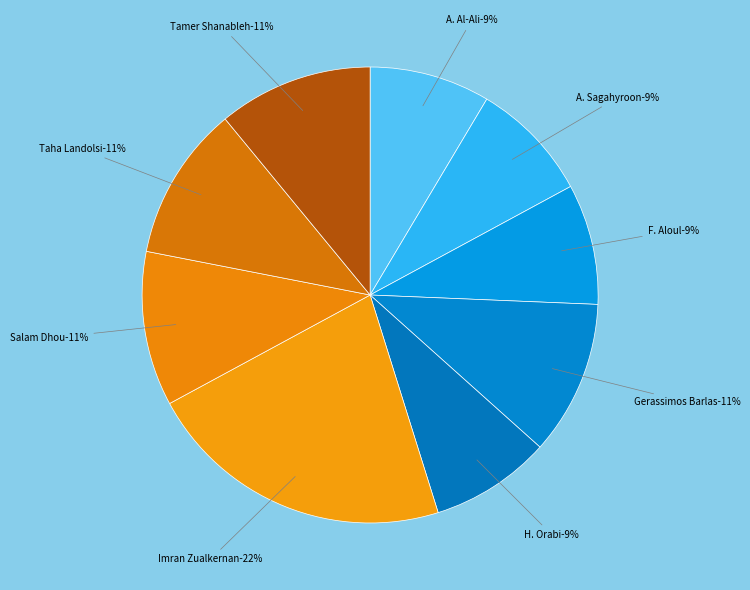

True or false: F. Aloul accounts for 1% of the total.

False